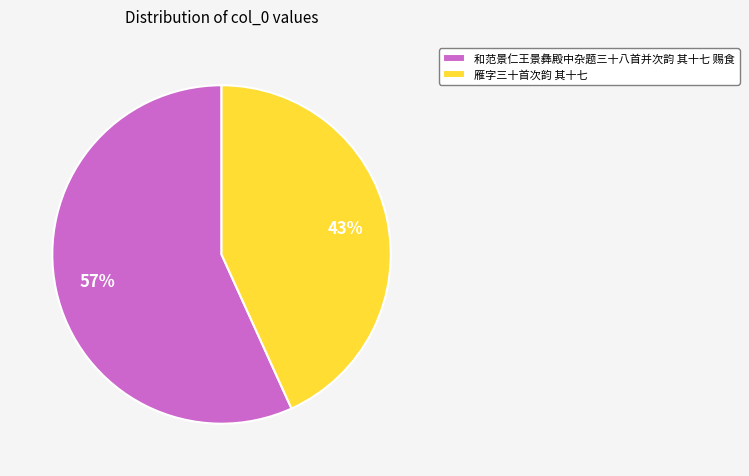

To the nearest percent, what percentage of the pie is 雁字三十首次韵 其十七?

43%